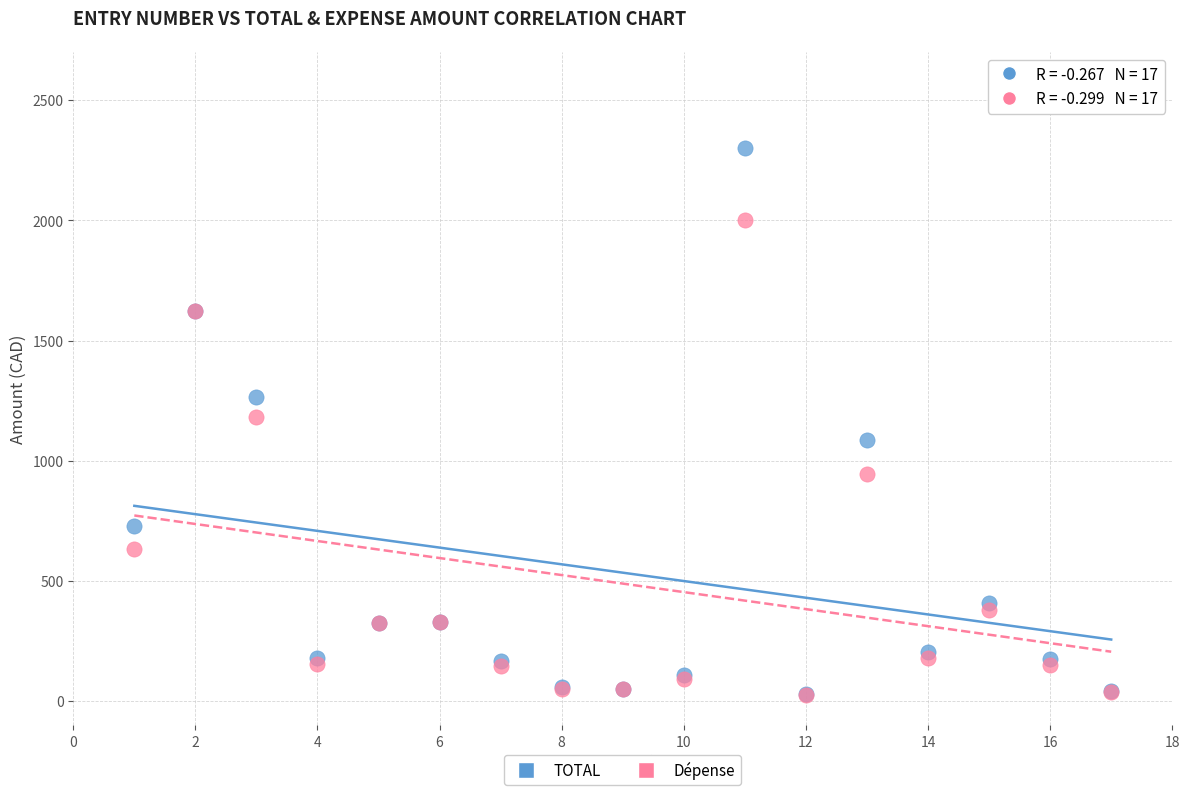

What are all the series names shown in the legend?

TOTAL, Dépense